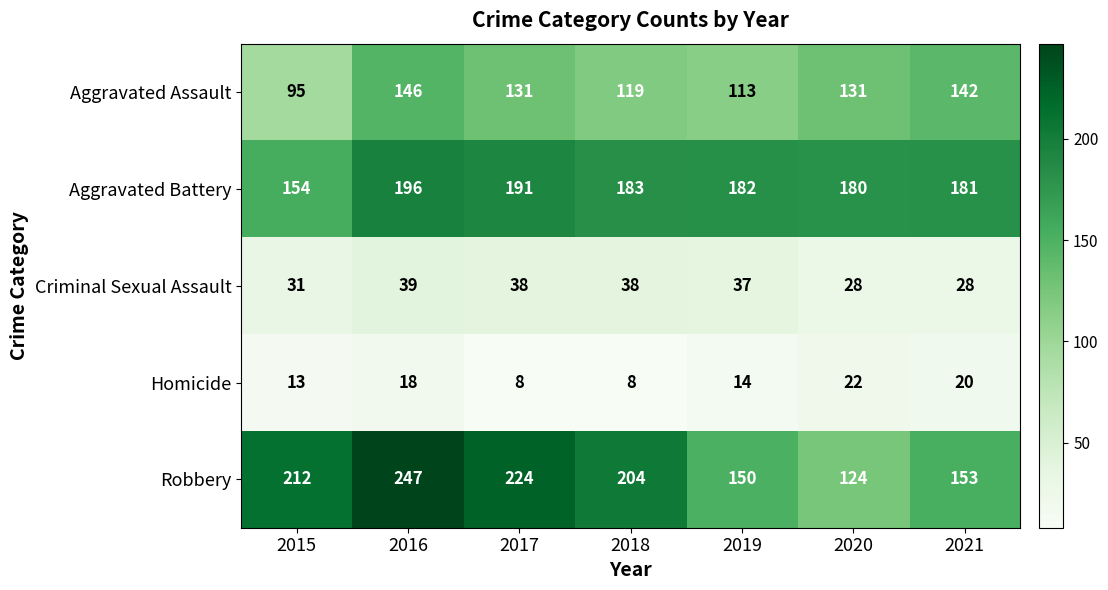

What is the highest value of the Criminal Sexual Assault series?

39